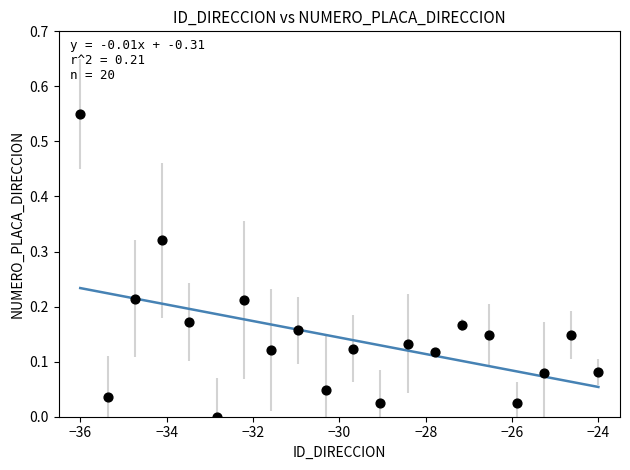

What is the range of X values (max minus min)?

12.0